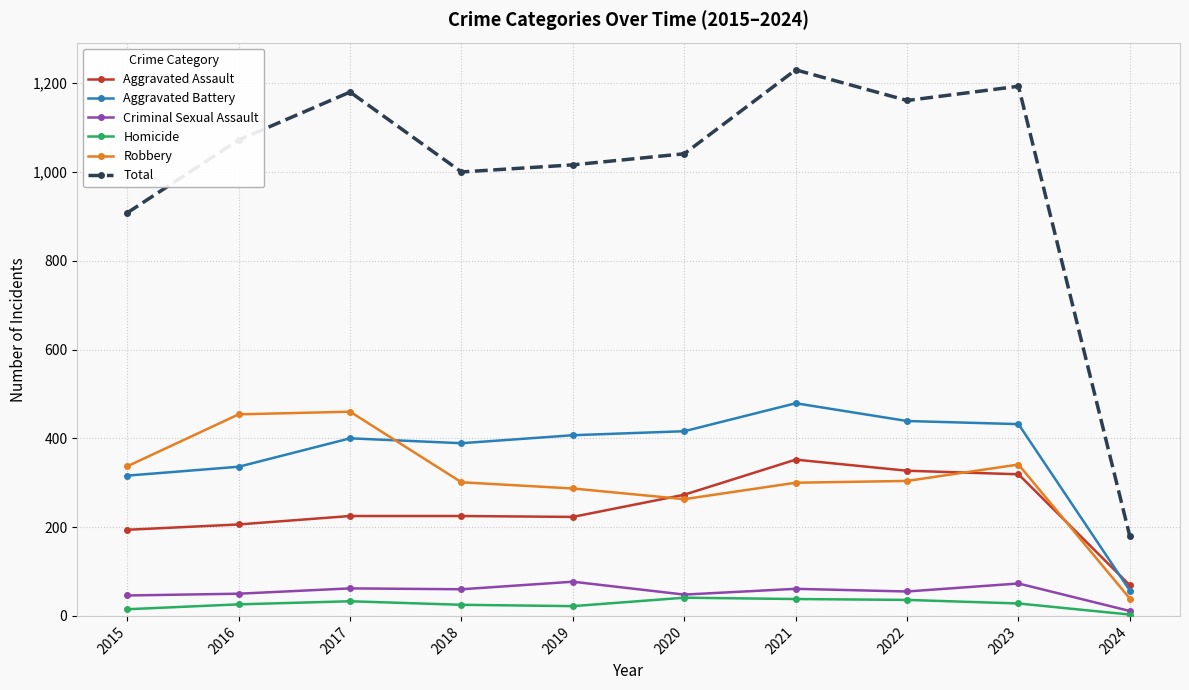

At which category does the chart reach its peak across all series?

2021